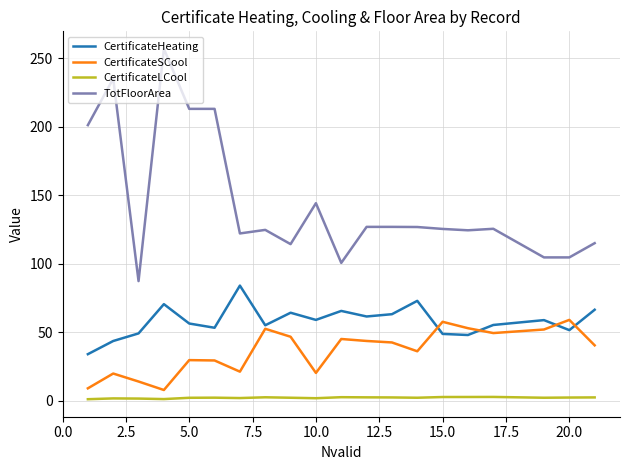

Rank the series by their average value, from highest to lowest.

TotFloorArea, CertificateHeating, CertificateSCool, CertificateLCool